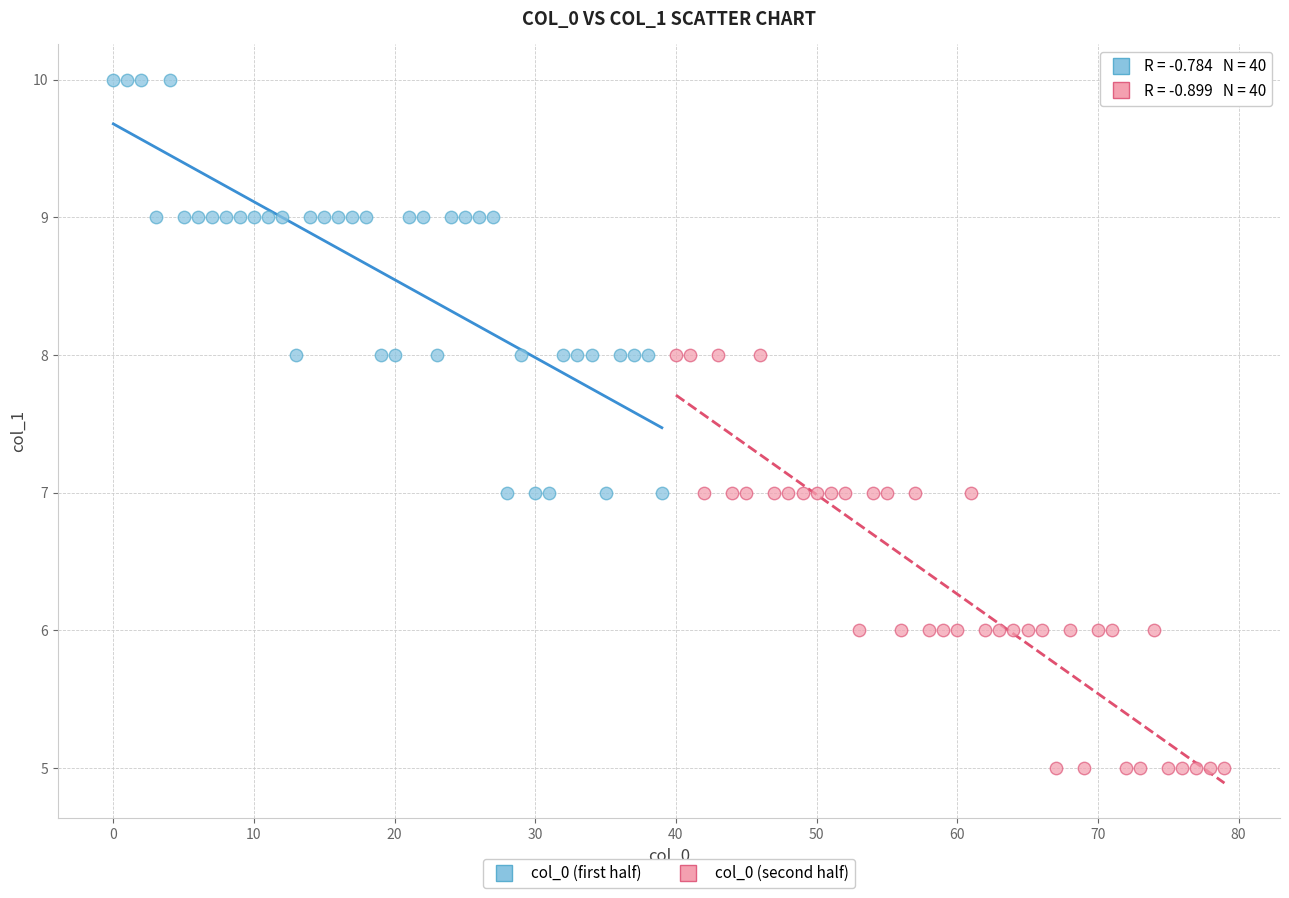

Which series reaches the maximum Y coordinate?

col_0 (first half)